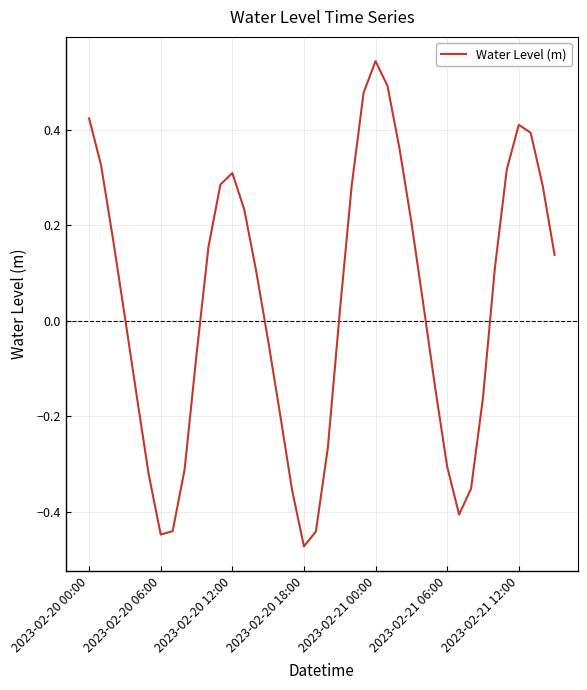

Which category has the highest value across all series?

2023-02-21 00:00